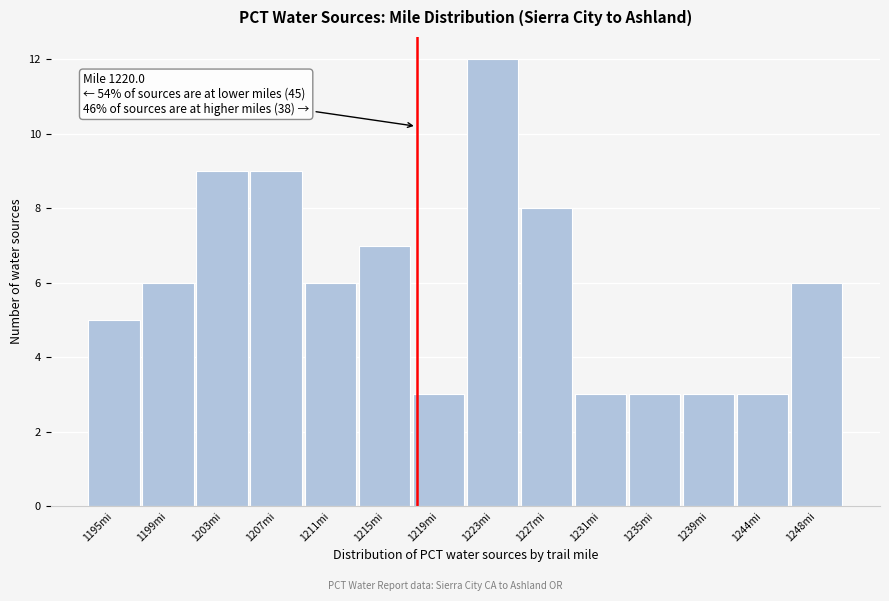

Reading left to right, extract all data points from this chart.

5	6	9	9	6	7	3	12	8	3	3	3	3	6